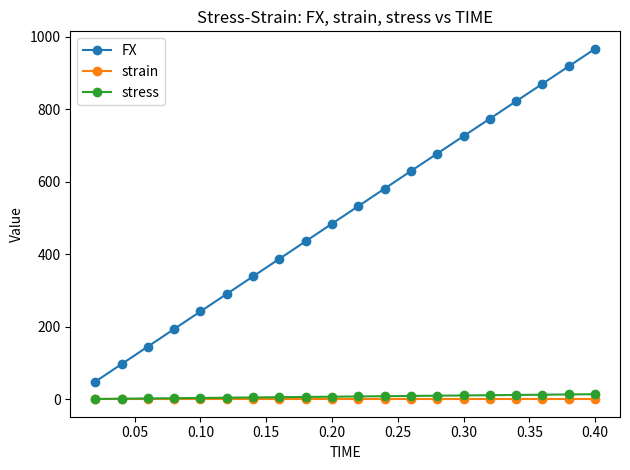

What is the value of the FX point at the 12th from the left?

580.7